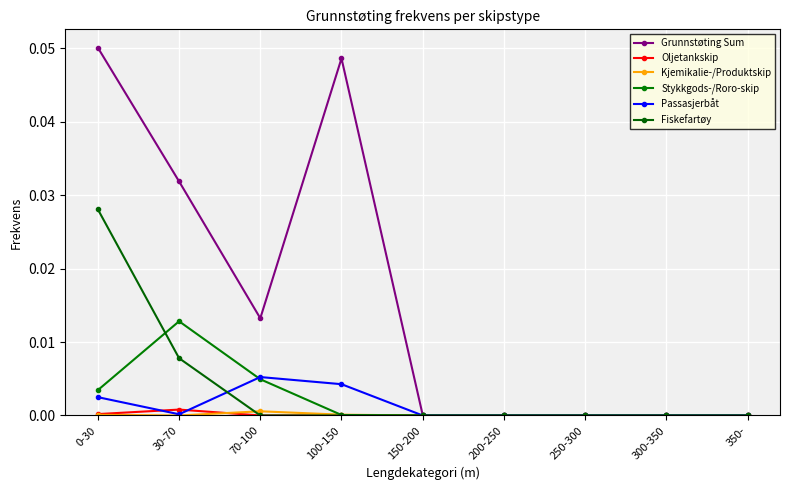

Reading left to right, list all the values displayed in this chart.

Grunnstøting Sum: 0-30=0.1	30-70=0.0	70-100=0.0	100-150=0.0	150-200=0.0	200-250=0.0	250-300=0.0	300-350=0.0	350-=0.0
Oljetankskip: 0-30=0.0	30-70=0.0	70-100=0.0	100-150=0.0	150-200=0.0	200-250=0.0	250-300=0.0	300-350=0.0	350-=0.0
Kjemikalie-/Produktskip: 0-30=0.0	30-70=0.0	70-100=0.0	100-150=0.0	150-200=0.0	200-250=0.0	250-300=0.0	300-350=0.0	350-=0.0
Stykkgods-/Roro-skip: 0-30=0.0	30-70=0.0	70-100=0.0	100-150=0.0	150-200=0.0	200-250=0.0	250-300=0.0	300-350=0.0	350-=0.0
Passasjerbåt: 0-30=0.0	30-70=0.0	70-100=0.0	100-150=0.0	150-200=0.0	200-250=0.0	250-300=0.0	300-350=0.0	350-=0.0
Fiskefartøy: 0-30=0.0	30-70=0.0	70-100=0.0	100-150=0.0	150-200=0.0	200-250=0.0	250-300=0.0	300-350=0.0	350-=0.0